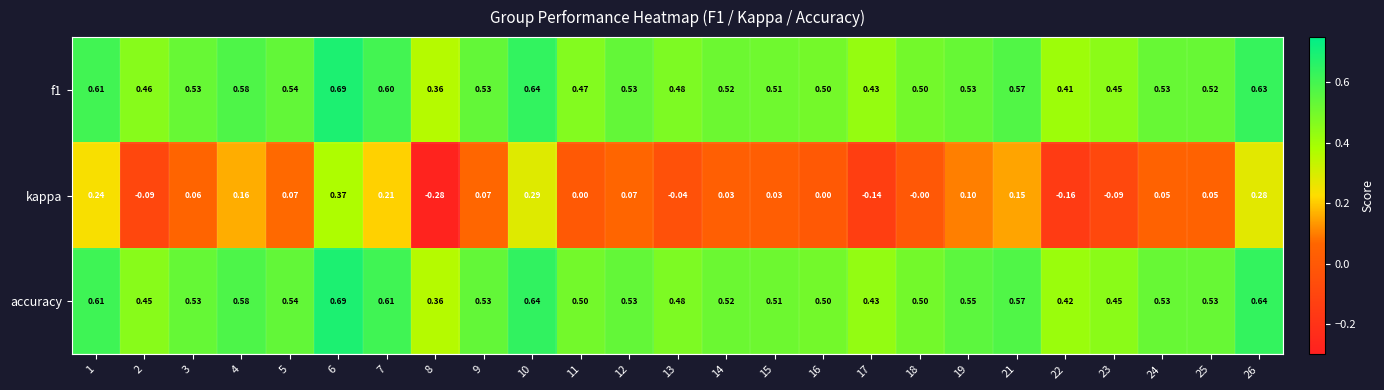

Which series has the largest total across all categories?

accuracy